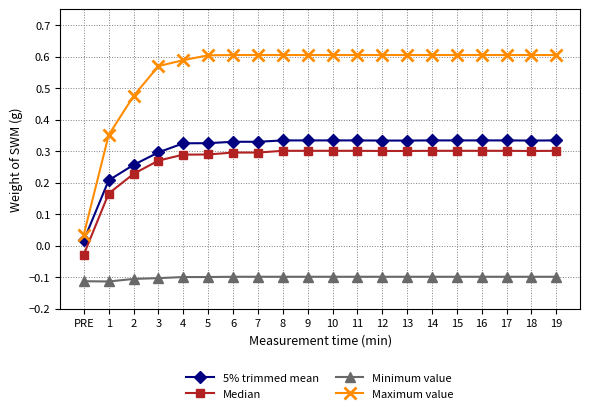

True or false: Minimum value and Maximum value cross at least once.

False